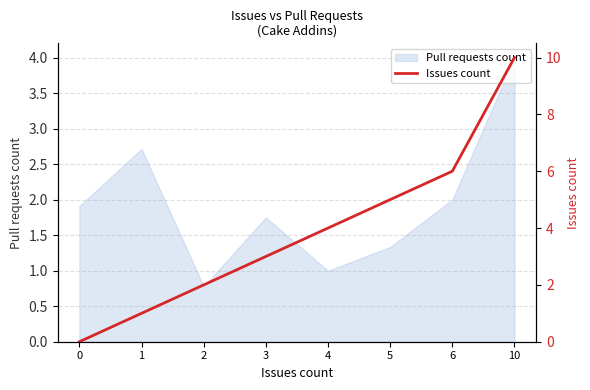

What is the approximate value at 10, to the nearest 10?

10